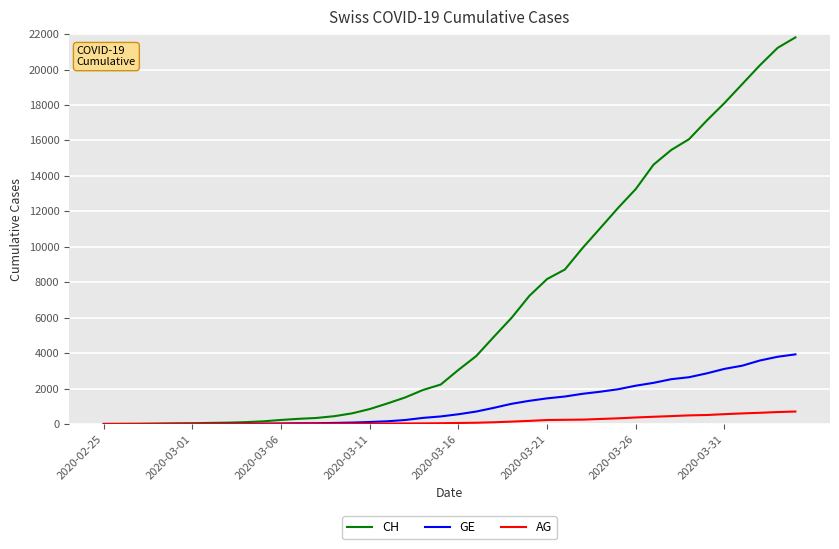

Which series has the largest total across all categories?

CH